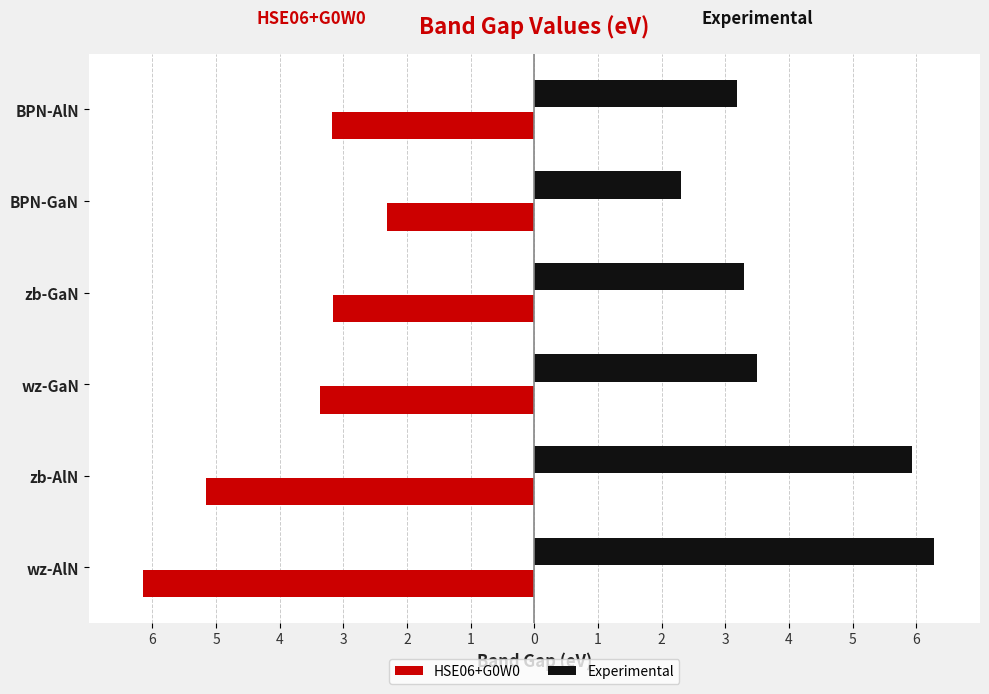

What are all the series names shown in the legend?

HSE06+G0W0, Experimental